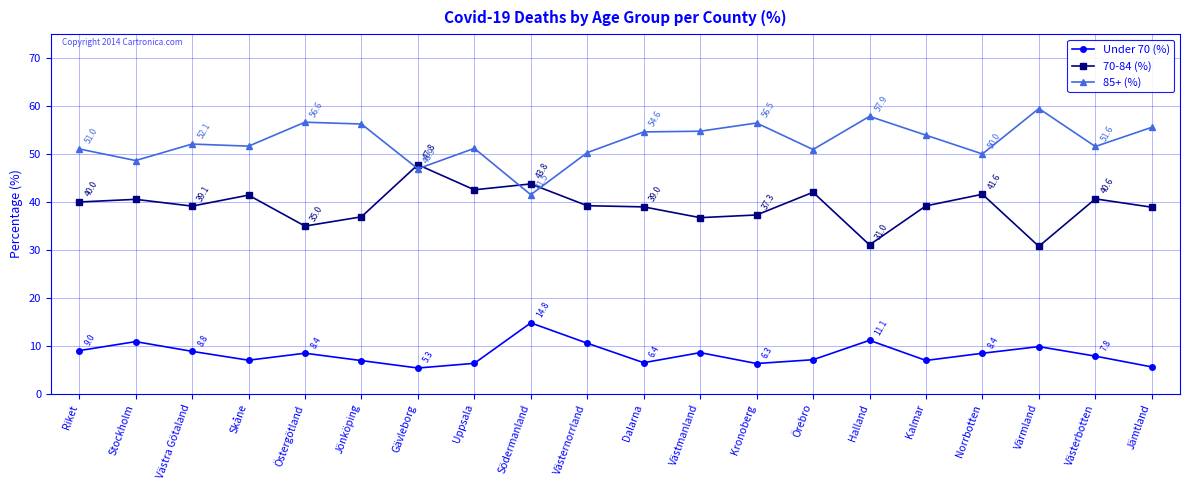

True or false: 70-84 (%) and Under 70 (%) cross at least once.

False